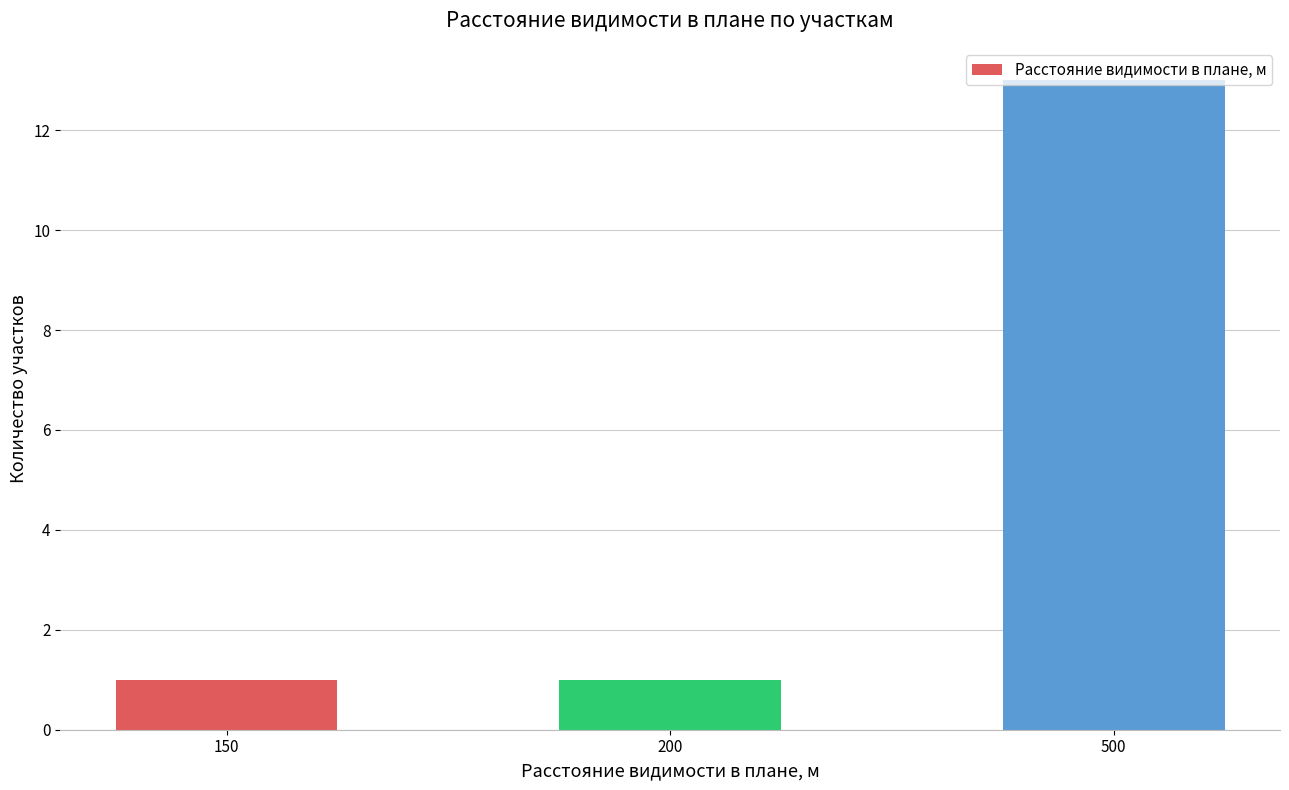

What is the average value?

5